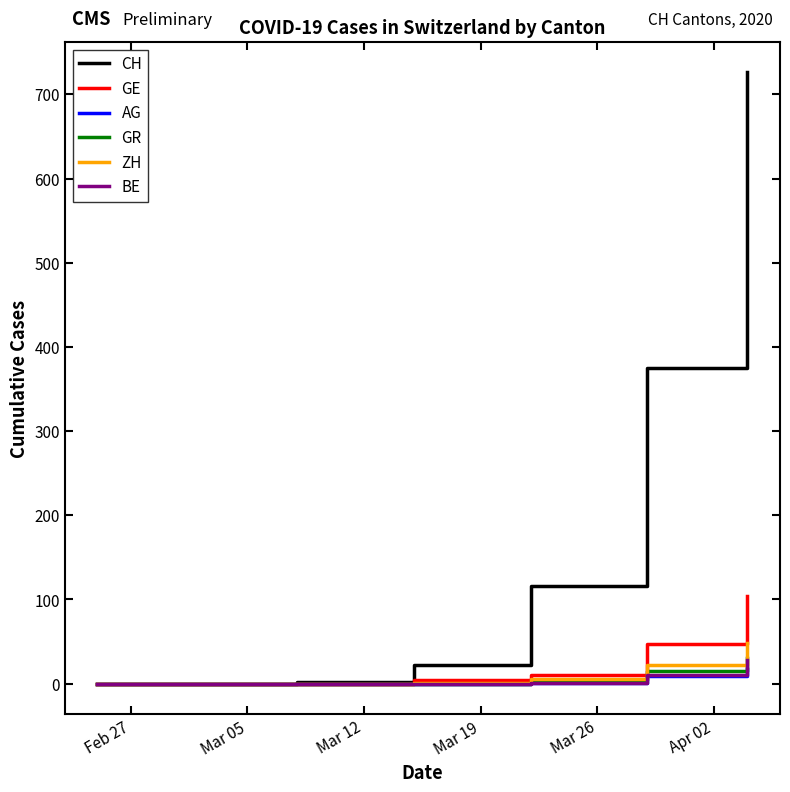

Which series has the widest spread of values?

CH